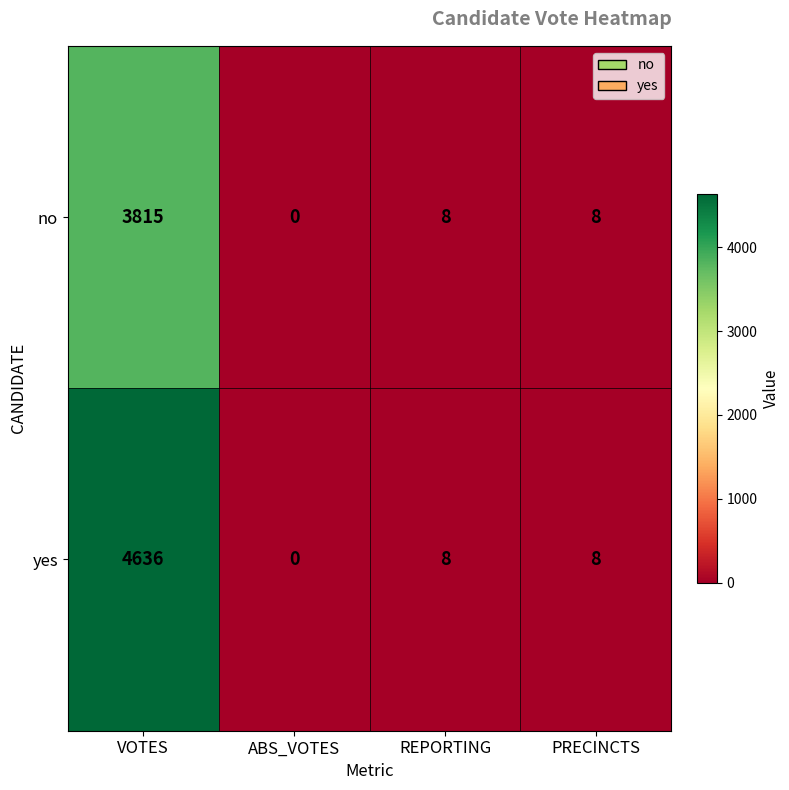

The value of yes at PRECINCTS is 5. True or false?

False